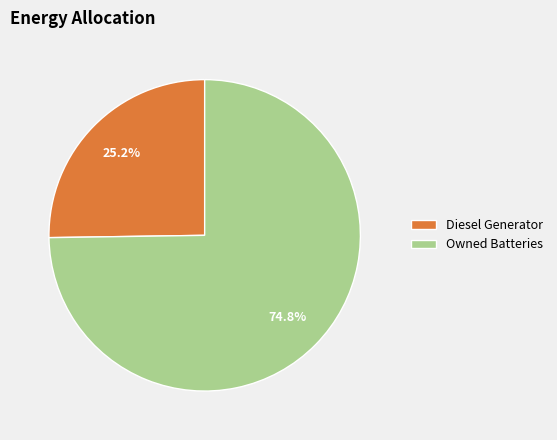

What is the smallest slice in the pie chart?

Diesel Generator